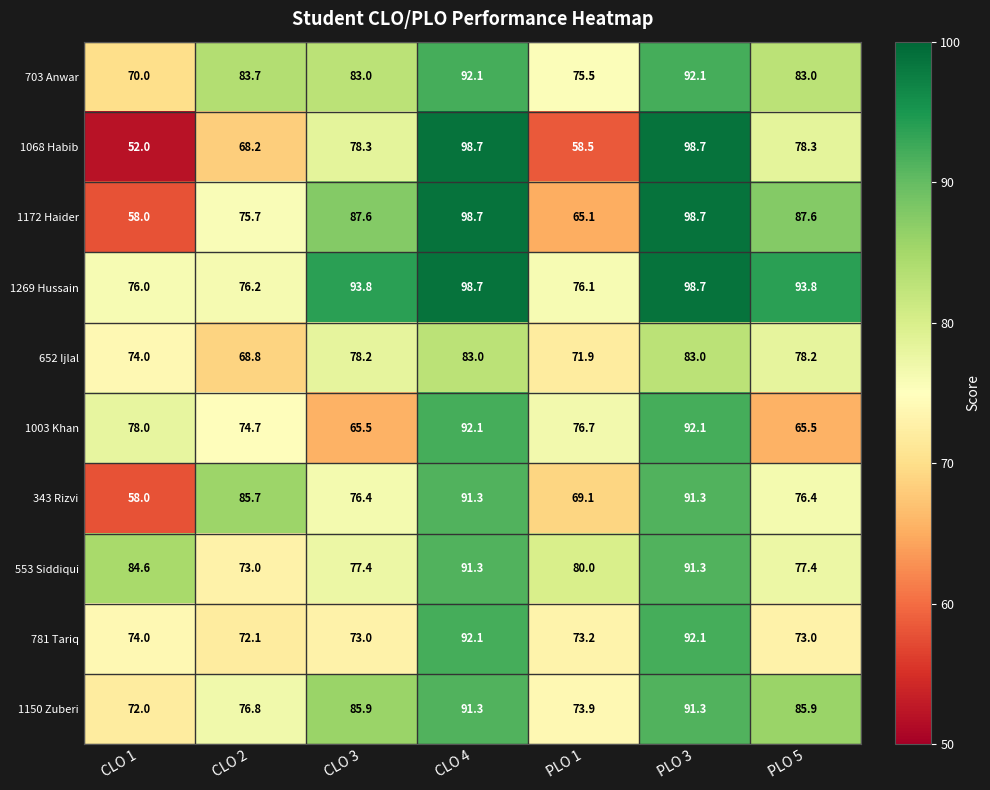

What is the minimum value shown in the chart?

52.0